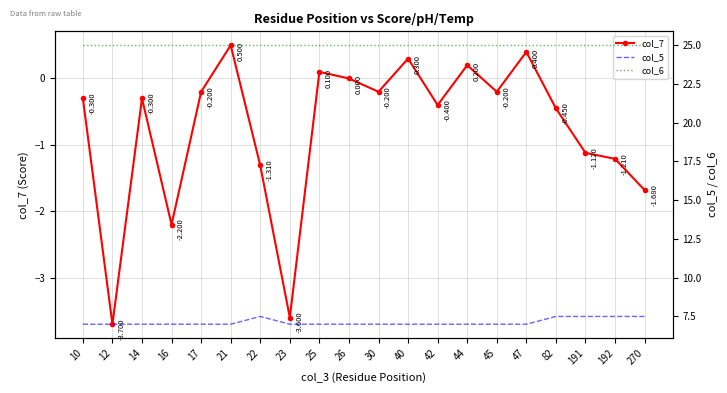

What is the value of the col_6 point at the 5th from the left?

25.0